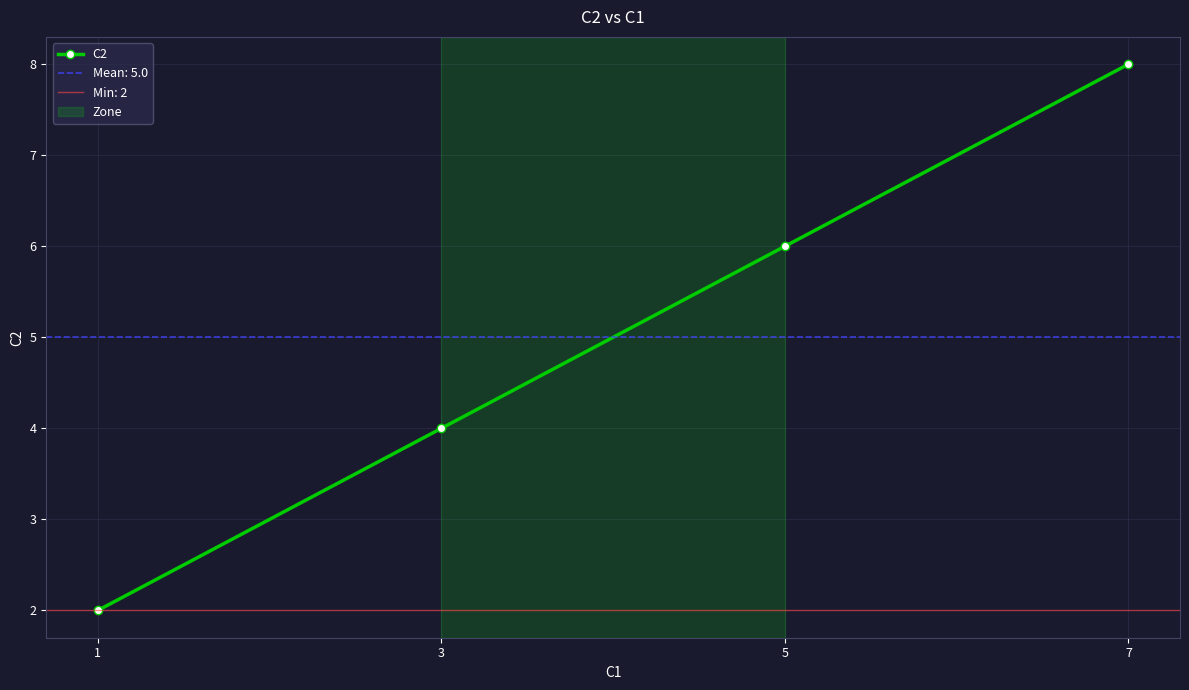

True or false: there are more than 2 points higher than both neighbors.

False